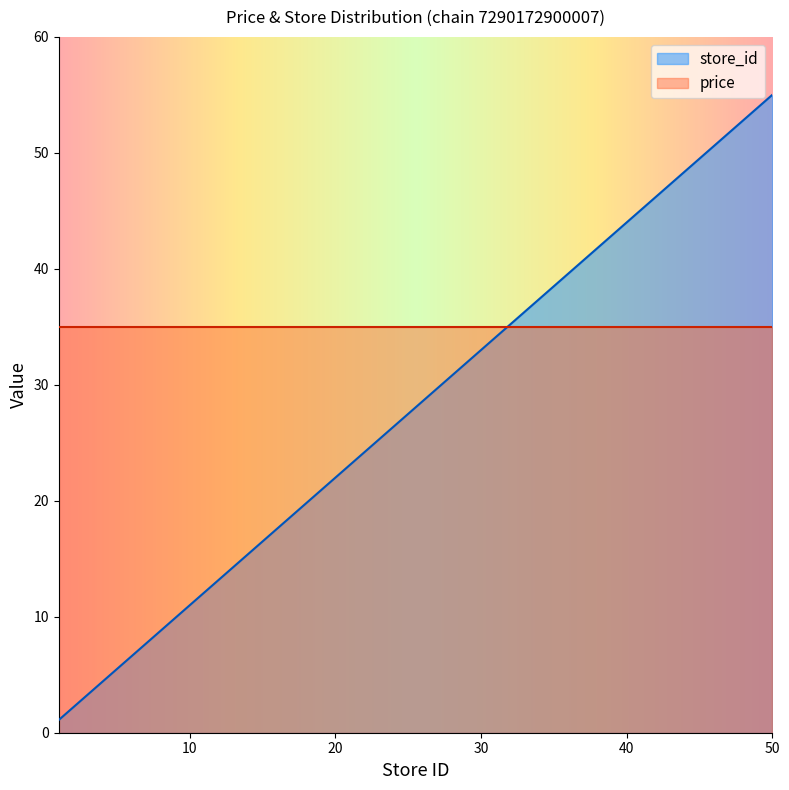

The chart shows a value of 42.9 at 39. True or false?

True